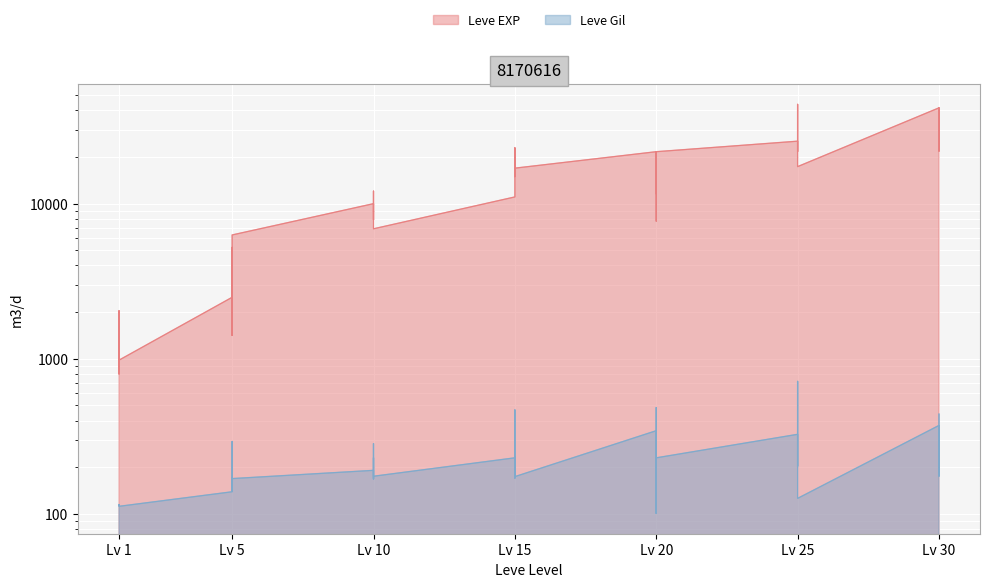

At which label does Leve EXP first exceed 12030?

Lv 15